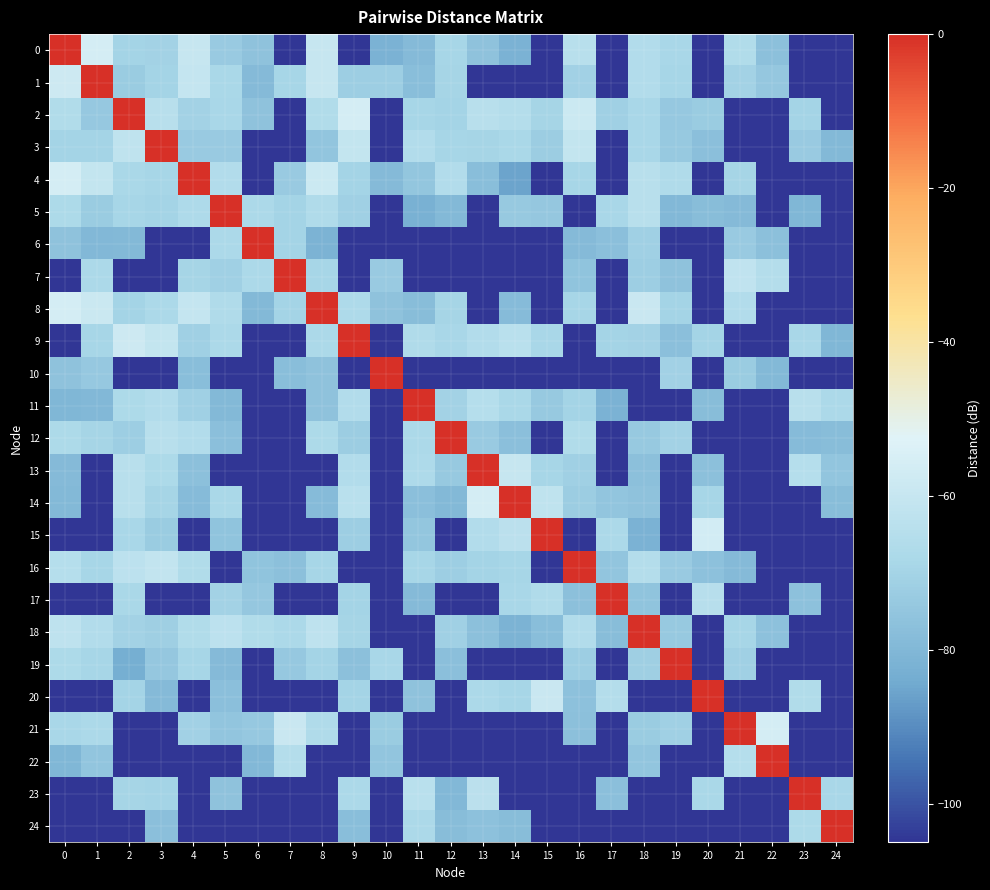

Reading left to right, transcribe all the data shown in this chart.

0: 0=0.0	1=-56.0	2=-70.0	3=-70.3	4=-60.0	5=-73.3	6=-76.1	7=-105.0	8=-60.0	9=-105.0	10=-82.0	11=-79.0	12=-69.0	13=-76.0	14=-82.0	15=-105.0	16=-64.0	17=-105.0	18=-66.0	19=-68.8	20=-105.0	21=-66.4	22=-76.8	23=-105.0	24=-105.0
1: 0=-58.0	1=0.0	2=-73.0	3=-70.1	4=-60.7	5=-68.2	6=-79.0	7=-69.0	8=-60.0	9=-71.9	10=-72.1	11=-77.6	12=-69.7	13=-105.0	14=-105.0	15=-105.0	16=-70.8	17=-105.0	18=-65.6	19=-69.0	20=-105.0	21=-70.5	22=-74.6	23=-105.0	24=-105.0
2: 0=-66.1	1=-74.0	2=0.0	3=-64.0	4=-70.3	5=-68.7	6=-76.3	7=-105.0	8=-66.2	9=-56.0	10=-105.0	11=-69.0	12=-69.9	13=-64.0	14=-65.3	15=-69.4	16=-58.4	17=-71.1	18=-68.7	19=-74.0	20=-73.0	21=-105.0	22=-105.0	23=-70.0	24=-105.0
3: 0=-70.0	1=-70.1	2=-62.0	3=0.0	4=-73.2	5=-73.2	6=-105.0	7=-105.0	8=-75.4	9=-60.8	10=-105.0	11=-66.0	12=-69.0	13=-69.3	14=-68.2	15=-72.5	16=-60.8	17=-105.0	18=-68.7	19=-73.7	20=-77.5	21=-105.0	22=-105.0	23=-73.1	24=-79.5
4: 0=-56.0	1=-61.0	2=-68.4	3=-69.0	4=0.0	5=-66.0	6=-105.0	7=-73.2	8=-58.4	9=-70.0	10=-79.1	11=-74.7	12=-65.7	13=-77.8	14=-85.5	15=-105.0	16=-69.0	17=-105.0	18=-64.4	19=-66.7	20=-105.0	21=-69.5	22=-105.0	23=-105.0	24=-105.0
5: 0=-67.5	1=-73.0	2=-69.2	3=-69.9	4=-67.0	5=0.0	6=-67.8	7=-69.7	8=-66.7	9=-71.0	10=-105.0	11=-82.4	12=-79.3	13=-105.0	14=-73.8	15=-74.6	16=-105.0	17=-68.5	18=-64.0	19=-79.9	20=-78.2	21=-79.0	22=-105.0	23=-80.0	24=-105.0
6: 0=-76.0	1=-79.9	2=-79.3	3=-105.0	4=-105.0	5=-68.0	6=0.0	7=-70.0	8=-81.4	9=-105.0	10=-105.0	11=-105.0	12=-105.0	13=-105.0	14=-105.0	15=-105.0	16=-78.9	17=-77.5	18=-71.0	19=-105.0	20=-105.0	21=-73.4	22=-77.0	23=-105.0	24=-105.0
7: 0=-105.0	1=-68.0	2=-105.0	3=-105.0	4=-69.4	5=-71.3	6=-68.1	7=0.0	8=-69.0	9=-105.0	10=-73.3	11=-105.0	12=-105.0	13=-105.0	14=-105.0	15=-105.0	16=-75.6	17=-105.0	18=-72.0	19=-76.2	20=-105.0	21=-61.7	22=-65.6	23=-105.0	24=-105.0
8: 0=-56.0	1=-59.0	2=-70.1	3=-68.0	4=-60.5	5=-66.7	6=-79.4	7=-70.1	8=0.0	9=-67.0	10=-76.0	11=-77.9	12=-69.3	13=-105.0	14=-78.4	15=-105.0	16=-69.1	17=-105.0	18=-59.4	19=-69.8	20=-105.0	21=-65.8	22=-105.0	23=-105.0	24=-105.0
9: 0=-105.0	1=-69.0	2=-58.0	3=-61.0	4=-71.0	5=-68.1	6=-105.0	7=-105.0	8=-68.0	9=0.0	10=-105.0	11=-66.5	12=-68.7	13=-66.0	14=-63.7	15=-68.8	16=-105.0	17=-70.0	18=-70.3	19=-77.1	20=-69.9	21=-105.0	22=-105.0	23=-68.6	24=-80.1
10: 0=-76.0	1=-74.2	2=-105.0	3=-105.0	4=-77.9	5=-105.0	6=-105.0	7=-77.8	8=-76.1	9=-105.0	10=0.0	11=-105.0	12=-105.0	13=-105.0	14=-105.0	15=-105.0	16=-105.0	17=-105.0	18=-105.0	19=-70.8	20=-105.0	21=-73.0	22=-79.3	23=-105.0	24=-105.0
11: 0=-80.0	1=-79.8	2=-67.5	3=-65.9	4=-71.1	5=-79.3	6=-105.0	7=-105.0	8=-75.9	9=-65.9	10=-105.0	11=0.0	12=-70.5	13=-65.0	14=-68.2	15=-73.6	16=-70.0	17=-82.0	18=-105.0	19=-105.0	20=-78.0	21=-105.0	22=-105.0	23=-64.1	24=-67.9
12: 0=-67.4	1=-69.6	2=-71.9	3=-64.0	4=-66.0	5=-77.3	6=-105.0	7=-105.0	8=-67.5	9=-72.6	10=-105.0	11=-68.0	12=0.0	13=-73.2	14=-77.5	15=-105.0	16=-66.2	17=-105.0	18=-73.4	19=-70.2	20=-105.0	21=-105.0	22=-105.0	23=-78.4	24=-78.0
13: 0=-78.9	1=-105.0	2=-64.0	3=-67.3	4=-76.9	5=-105.0	6=-105.0	7=-105.0	8=-105.0	9=-66.0	10=-105.0	11=-67.0	12=-73.7	13=0.0	14=-60.0	15=-69.0	16=-71.0	17=-105.0	18=-76.8	19=-105.0	20=-76.9	21=-105.0	22=-105.0	23=-64.9	24=-75.3
14: 0=-79.6	1=-105.0	2=-64.0	3=-69.5	4=-78.7	5=-68.4	6=-105.0	7=-105.0	8=-78.4	9=-63.7	10=-105.0	11=-77.3	12=-79.4	13=-56.0	14=0.0	15=-62.2	16=-72.5	17=-75.3	18=-75.9	19=-105.0	20=-69.0	21=-105.0	22=-105.0	23=-105.0	24=-77.9
15: 0=-105.0	1=-105.0	2=-68.7	3=-73.0	4=-105.0	5=-75.6	6=-105.0	7=-105.0	8=-105.0	9=-71.9	10=-105.0	11=-74.7	12=-105.0	13=-66.0	14=-63.3	15=0.0	16=-105.0	17=-67.9	18=-81.8	19=-105.0	20=-56.5	21=-105.0	22=-105.0	23=-105.0	24=-105.0
16: 0=-65.0	1=-69.0	2=-63.2	3=-61.1	4=-66.0	5=-105.0	6=-75.9	7=-76.9	8=-69.0	9=-105.0	10=-105.0	11=-69.0	12=-72.1	13=-70.0	14=-69.1	15=-105.0	16=0.0	17=-75.2	18=-65.5	19=-73.0	20=-76.3	21=-79.0	22=-105.0	23=-105.0	24=-105.0
17: 0=-105.0	1=-105.0	2=-68.2	3=-105.0	4=-105.0	5=-70.4	6=-74.6	7=-105.0	8=-105.0	9=-69.9	10=-105.0	11=-79.0	12=-105.0	13=-105.0	14=-68.5	15=-66.7	16=-76.8	17=0.0	18=-75.6	19=-105.0	20=-64.7	21=-105.0	22=-105.0	23=-76.5	24=-105.0
18: 0=-62.4	1=-66.0	2=-70.3	3=-71.6	4=-66.1	5=-63.1	6=-66.2	7=-68.0	8=-62.5	9=-69.5	10=-105.0	11=-105.0	12=-71.3	13=-76.7	14=-81.4	15=-77.7	16=-65.8	17=-78.0	18=0.0	19=-73.4	20=-105.0	21=-69.0	22=-76.5	23=-105.0	24=-105.0
19: 0=-67.4	1=-69.0	2=-83.0	3=-74.4	4=-69.0	5=-78.9	6=-105.0	7=-73.9	8=-69.8	9=-76.9	10=-68.8	11=-105.0	12=-77.5	13=-105.0	14=-105.0	15=-105.0	16=-72.0	17=-105.0	18=-71.4	19=0.0	20=-105.0	21=-71.2	22=-105.0	23=-105.0	24=-105.0
20: 0=-105.0	1=-105.0	2=-70.0	3=-78.8	4=-105.0	5=-77.3	6=-105.0	7=-105.0	8=-105.0	9=-69.9	10=-105.0	11=-76.0	12=-105.0	13=-67.9	14=-69.0	15=-59.2	16=-76.3	17=-65.6	18=-105.0	19=-105.0	20=0.0	21=-105.0	22=-105.0	23=-66.3	24=-105.0
21: 0=-68.6	1=-68.0	2=-105.0	3=-105.0	4=-70.9	5=-75.3	6=-74.1	7=-59.1	8=-66.8	9=-105.0	10=-73.0	11=-105.0	12=-105.0	13=-105.0	14=-105.0	15=-105.0	16=-77.0	17=-105.0	18=-73.0	19=-71.2	20=-105.0	21=0.0	22=-56.0	23=-105.0	24=-105.0
22: 0=-80.2	1=-75.2	2=-105.0	3=-105.0	4=-105.0	5=-105.0	6=-79.9	7=-65.4	8=-105.0	9=-105.0	10=-75.3	11=-105.0	12=-105.0	13=-105.0	14=-105.0	15=-105.0	16=-105.0	17=-105.0	18=-75.3	19=-105.0	20=-105.0	21=-65.0	22=0.0	23=-105.0	24=-105.0
23: 0=-105.0	1=-105.0	2=-69.3	3=-69.8	4=-105.0	5=-76.0	6=-105.0	7=-105.0	8=-105.0	9=-67.8	10=-105.0	11=-63.7	12=-79.9	13=-63.6	14=-105.0	15=-105.0	16=-105.0	17=-77.3	18=-105.0	19=-105.0	20=-68.2	21=-105.0	22=-105.0	23=0.0	24=-68.8
24: 0=-105.0	1=-105.0	2=-105.0	3=-77.3	4=-105.0	5=-105.0	6=-105.0	7=-105.0	8=-105.0	9=-77.5	10=-105.0	11=-68.0	12=-78.0	13=-76.7	14=-77.9	15=-105.0	16=-105.0	17=-105.0	18=-105.0	19=-105.0	20=-105.0	21=-105.0	22=-105.0	23=-67.6	24=0.0